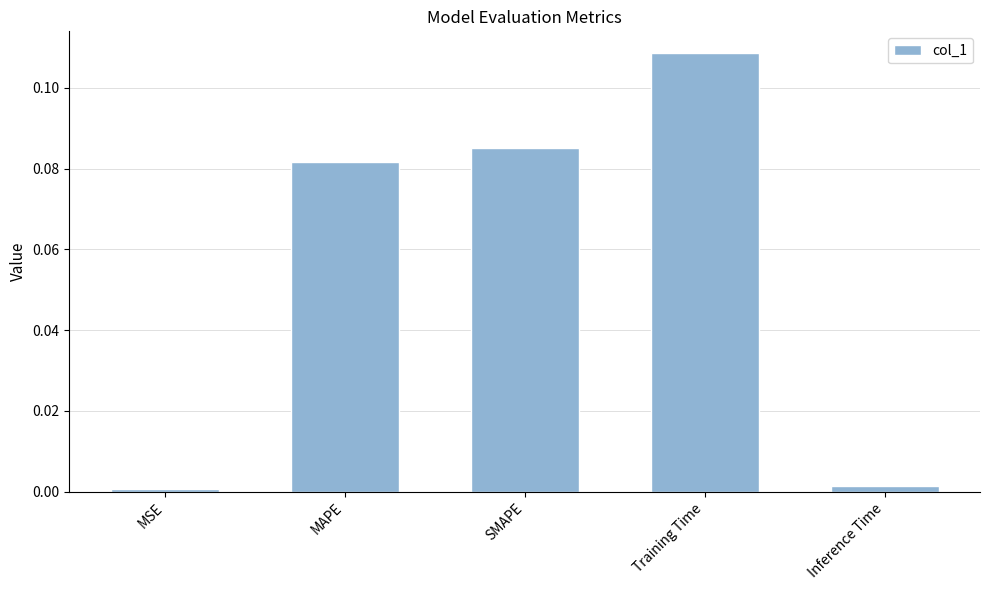

True or false: the data shows 0.0 at MAPE.

False